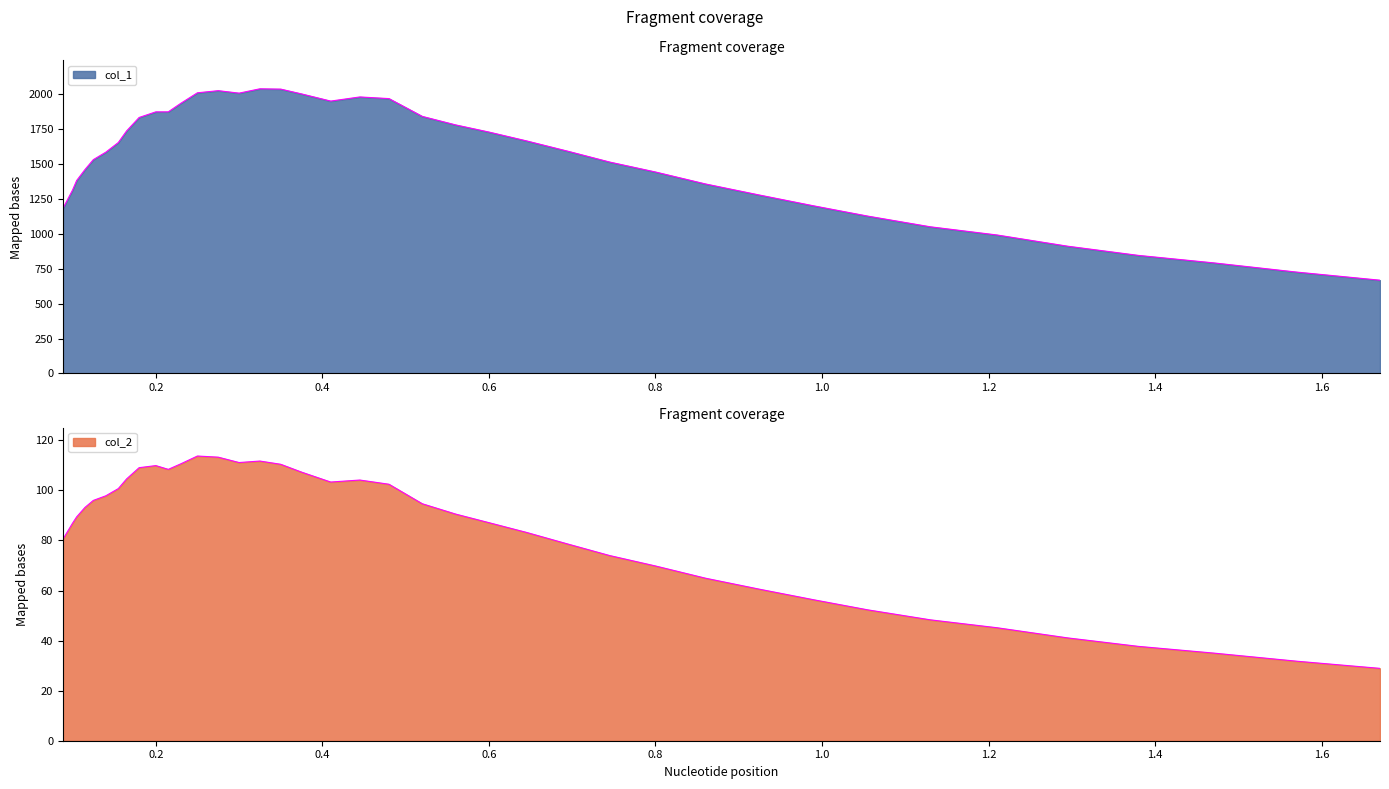

What is the average value of the col_1 series?

1533.4